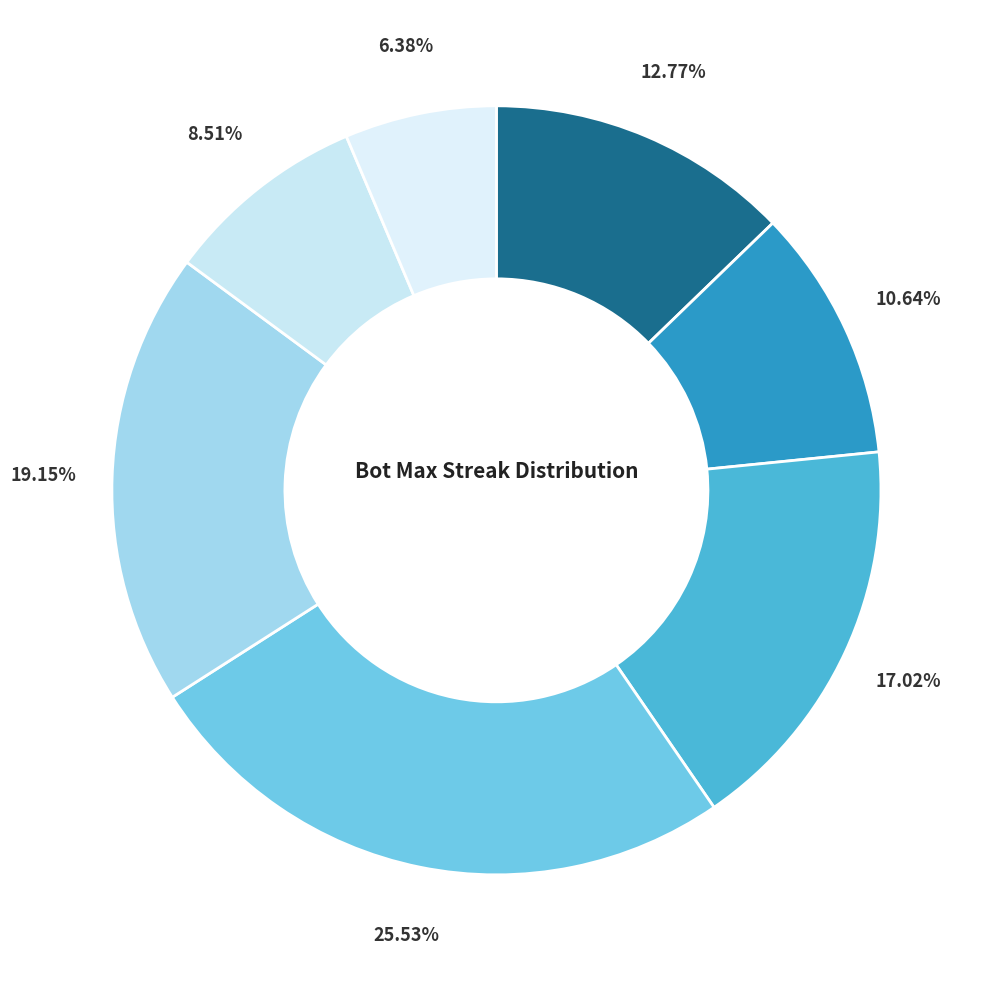

Count the number of slices in the pie.

7